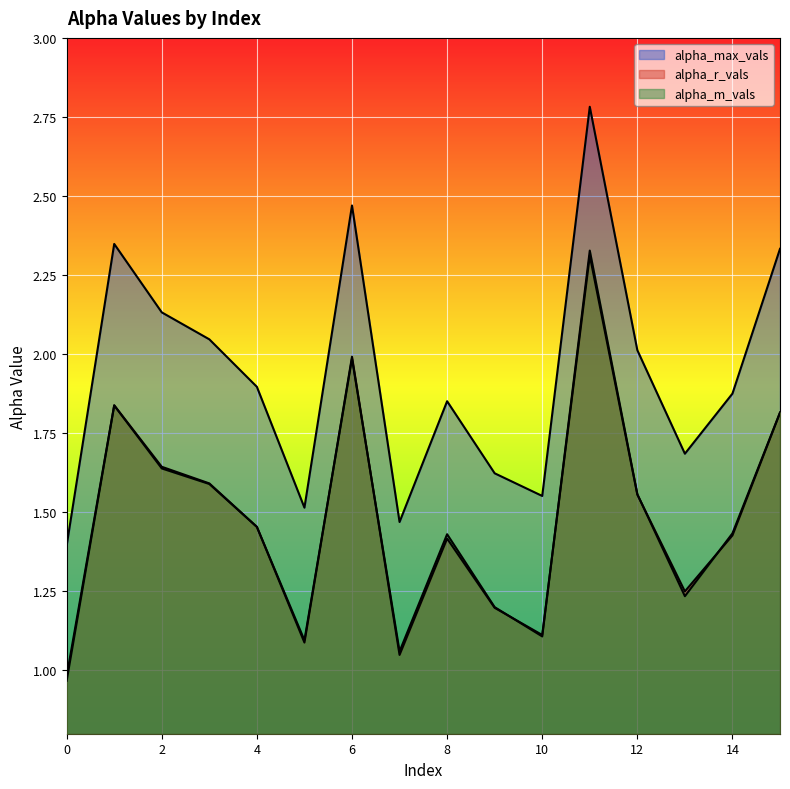

What is the difference between the second highest and second lowest values in the alpha_m_vals series?

0.9